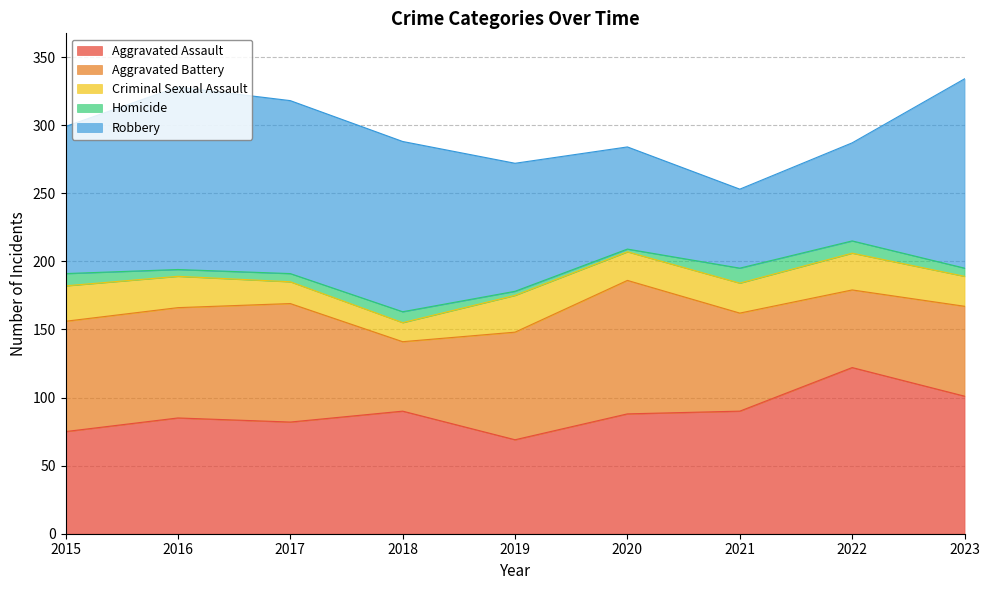

Reading left to right, transcribe all the data shown in this chart.

Aggravated Assault: 2015=75	2016=85	2017=82	2018=90	2019=69	2020=88	2021=90	2022=122	2023=101
Aggravated Battery: 2015=81	2016=81	2017=87	2018=51	2019=79	2020=98	2021=72	2022=57	2023=66
Criminal Sexual Assault: 2015=26	2016=23	2017=16	2018=14	2019=27	2020=21	2021=22	2022=27	2023=22
Homicide: 2015=9	2016=5	2017=6	2018=8	2019=3	2020=2	2021=11	2022=9	2023=6
Robbery: 2015=108	2016=134	2017=127	2018=125	2019=94	2020=75	2021=58	2022=72	2023=139